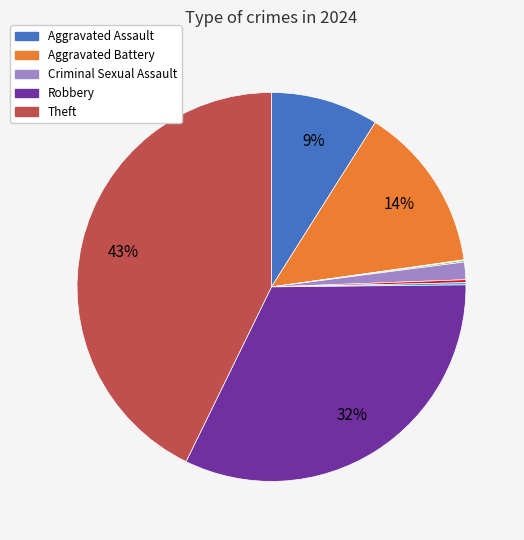

To the nearest percent, what is the average slice percentage?

11%